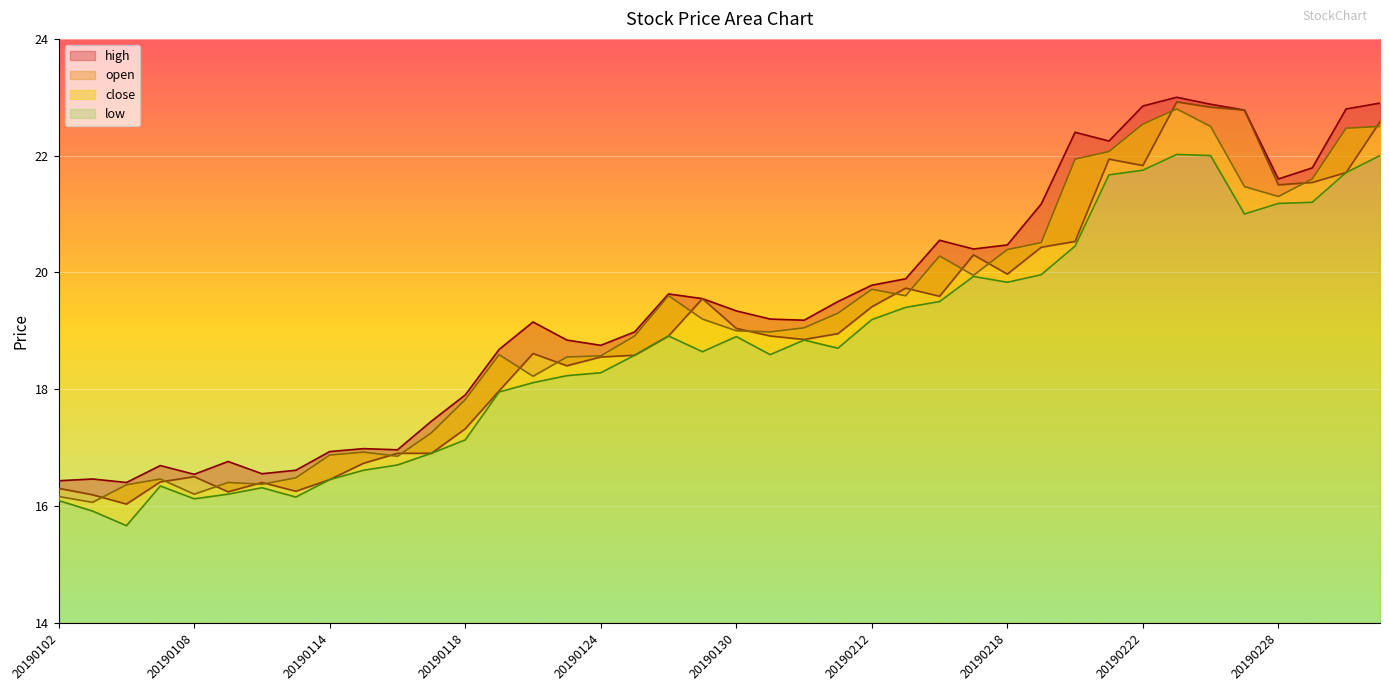

At which category does close reach its first local valley?

20190103